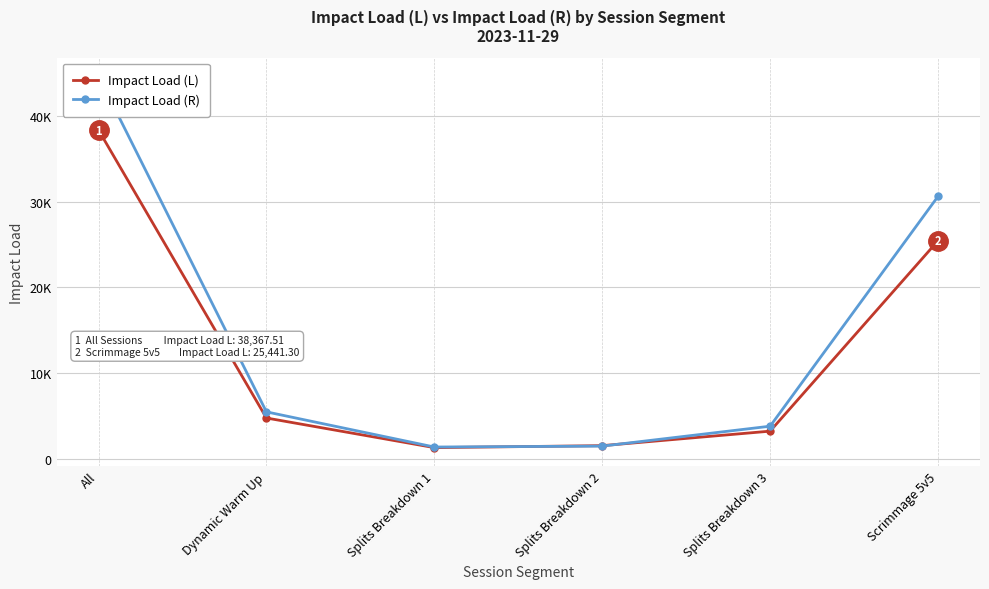

True or false: Impact Load (R) has a value of 30616.3 at Scrimmage 5v5.

True